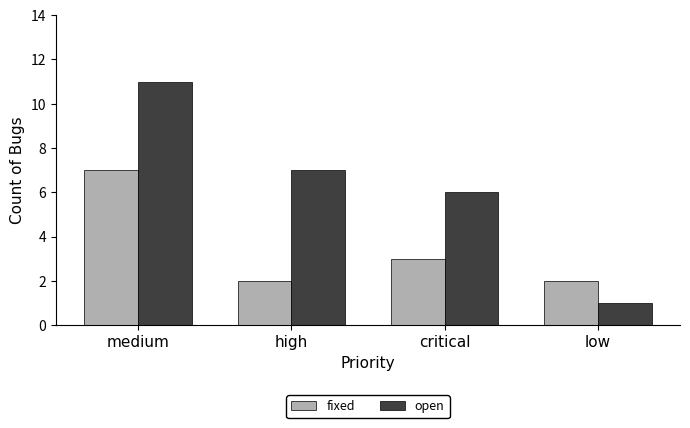

What is the difference between the open values at high and medium?

4